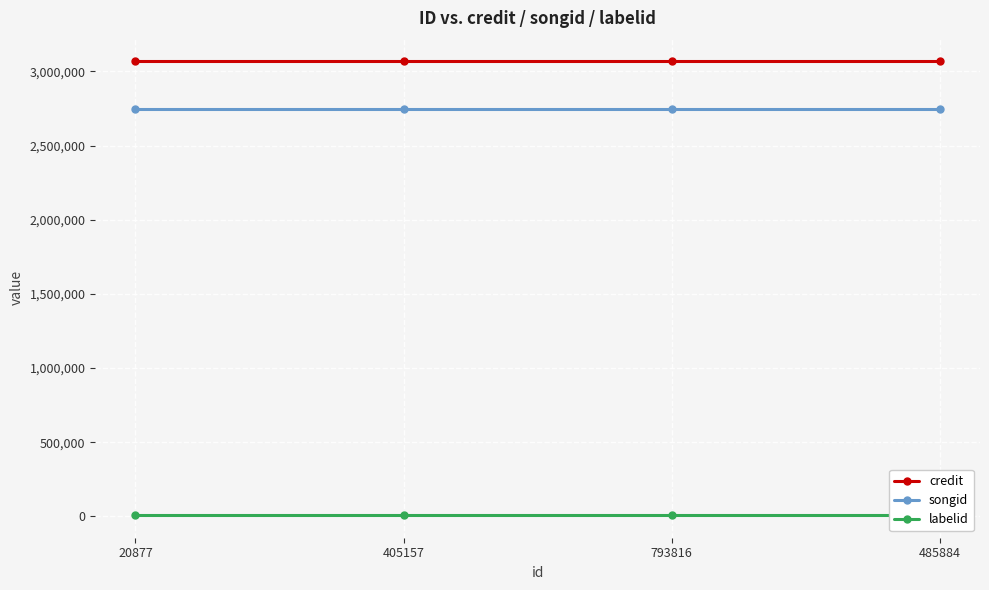

What position from the right is 485884?

1